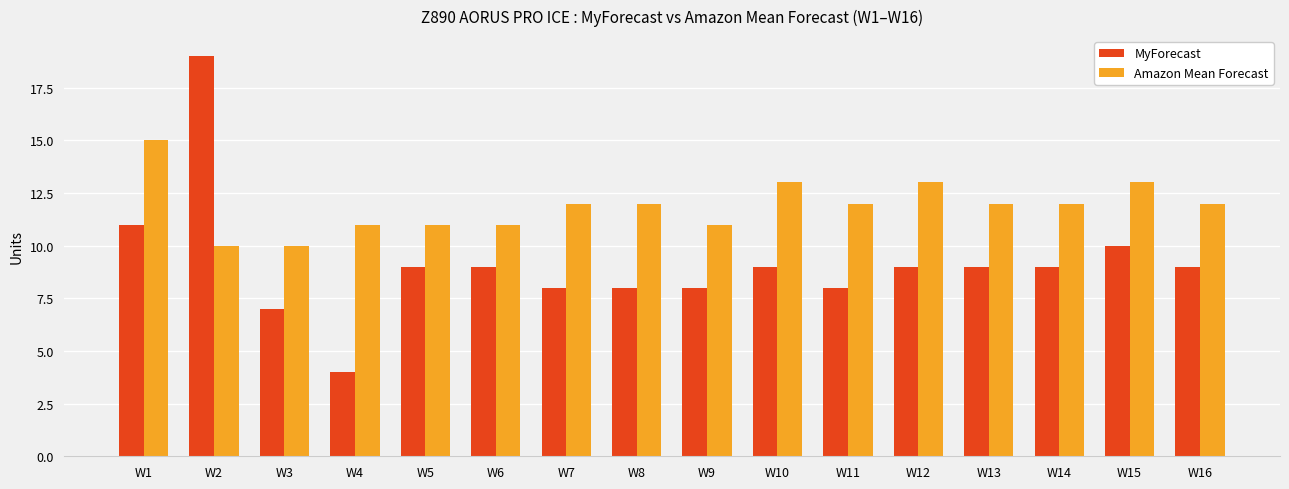

What is the average value of the Amazon Mean Forecast series?

12